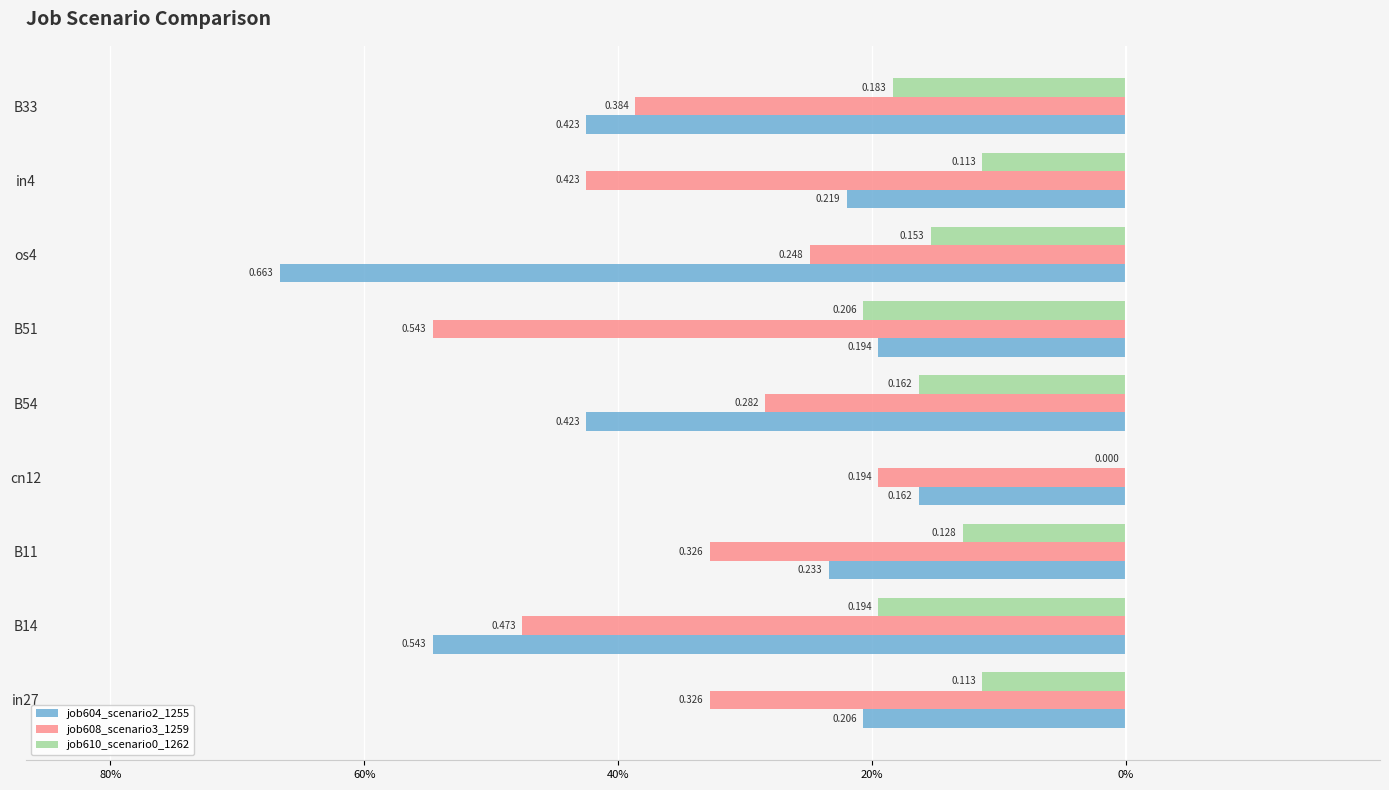

What are all the series names shown in the legend?

job604_scenario2_1255, job608_scenario3_1259, job610_scenario0_1262